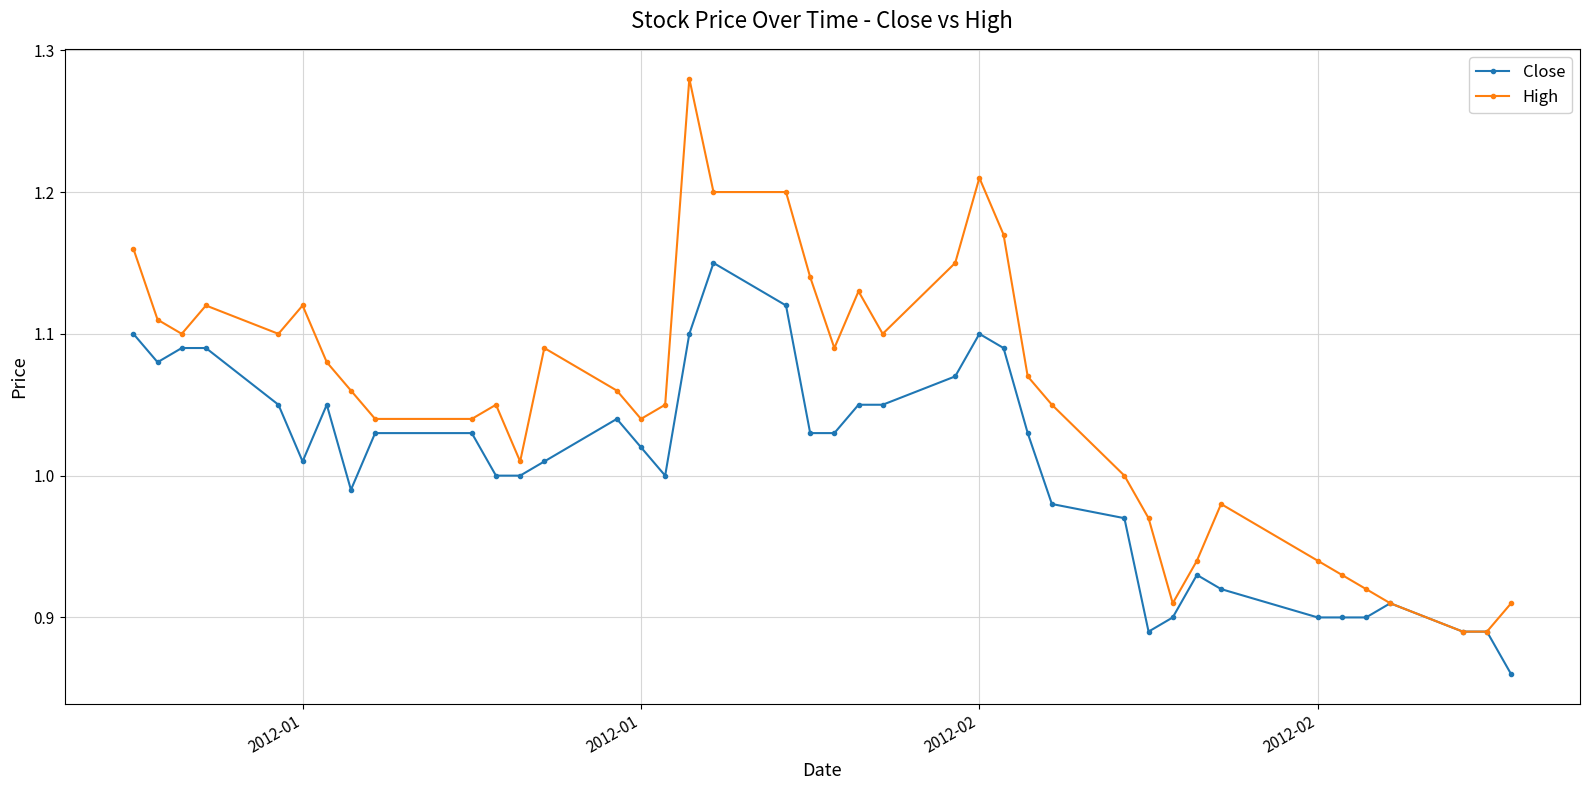

What are all the series names shown in the legend?

Close, High